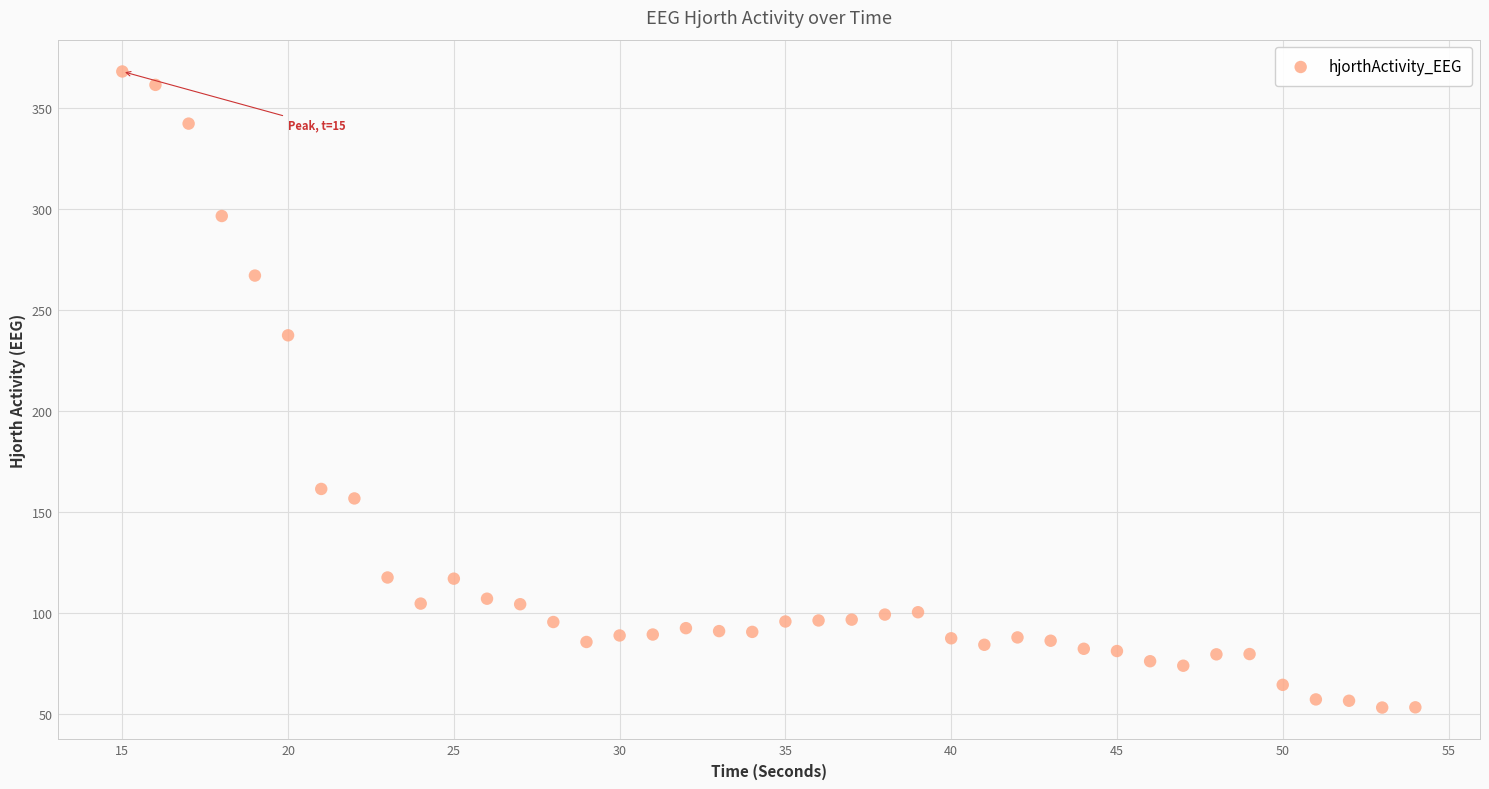

What is the range of Y values (max minus min)?

315.3